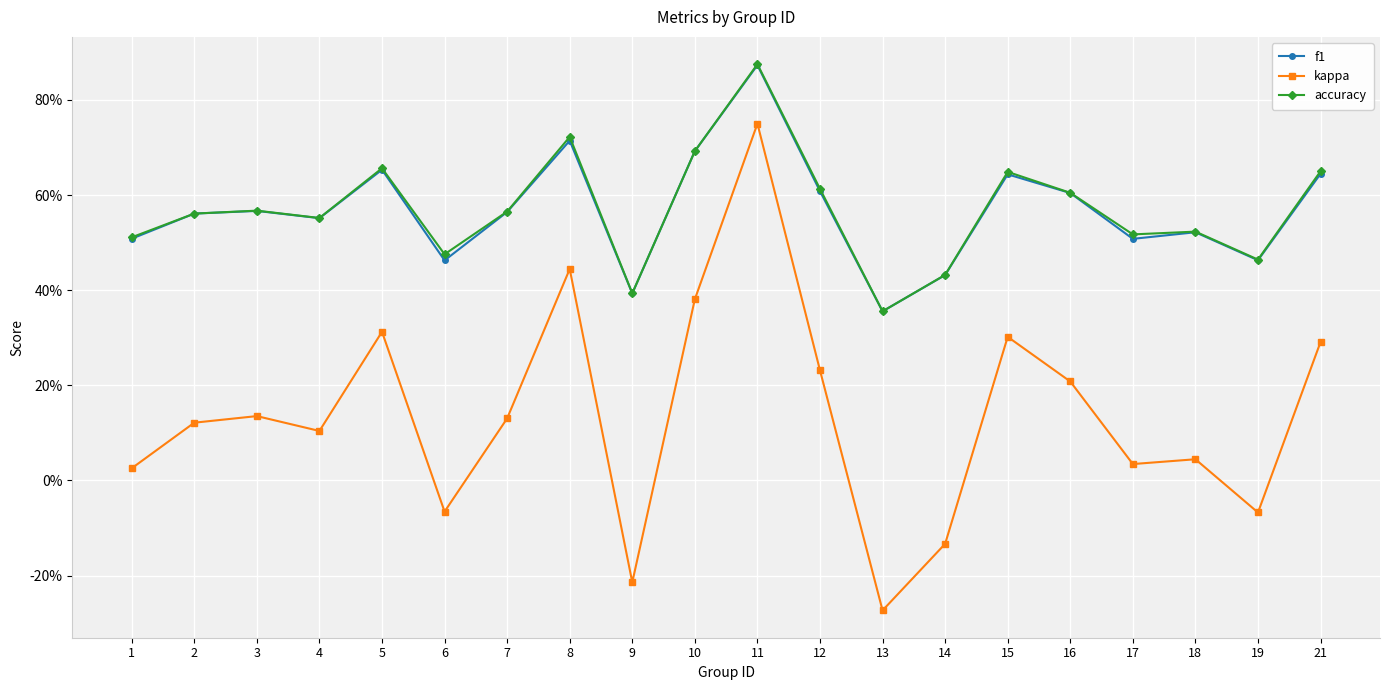

True or false: f1 and accuracy cross at least once.

False